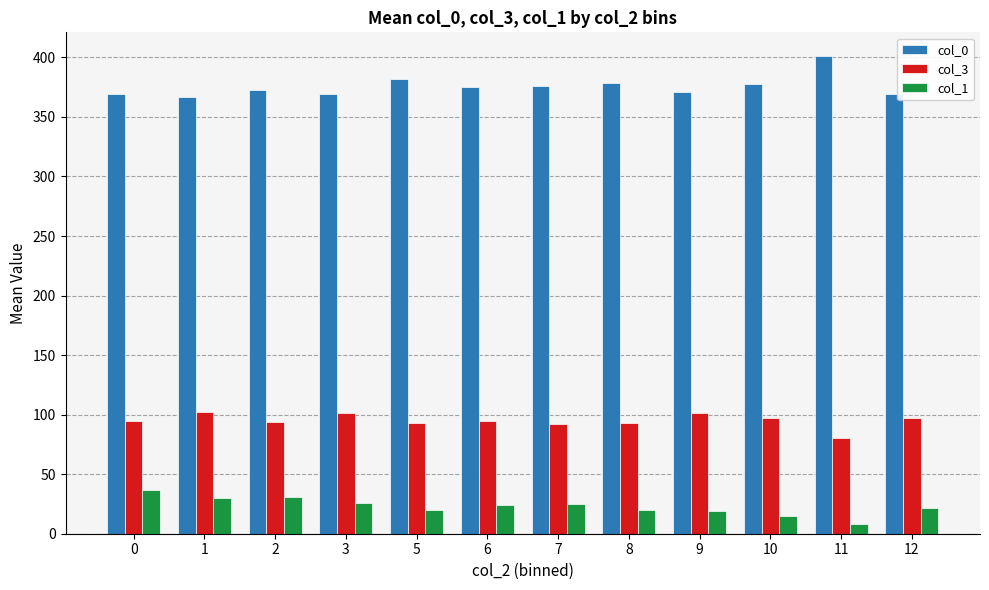

True or false: col_3 has a value of 25.1 at 0.

False